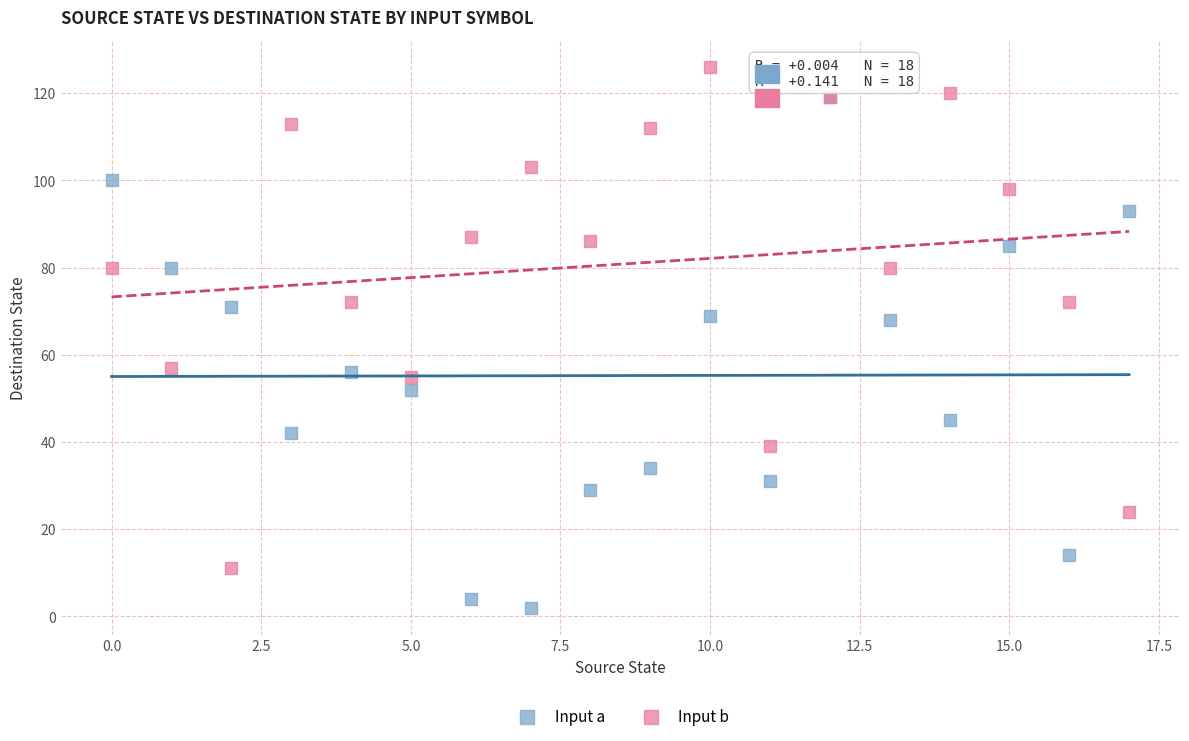

What are all the series names shown in the legend?

Input a, Input b